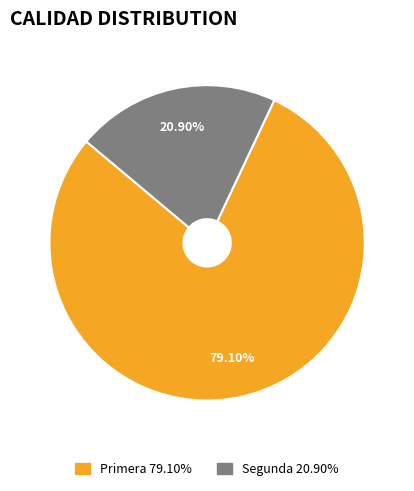

To the nearest percent, what is the difference between the largest and smallest slice percentages?

58%